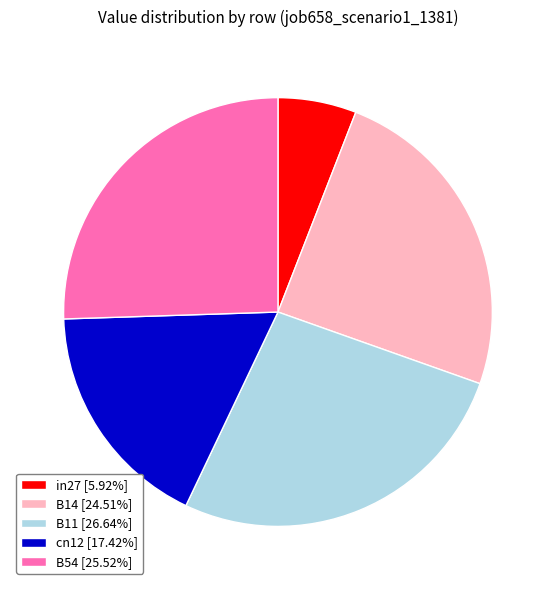

Is the sum of in27 [5.92%] and cn12 [17.42%] greater than half?

No